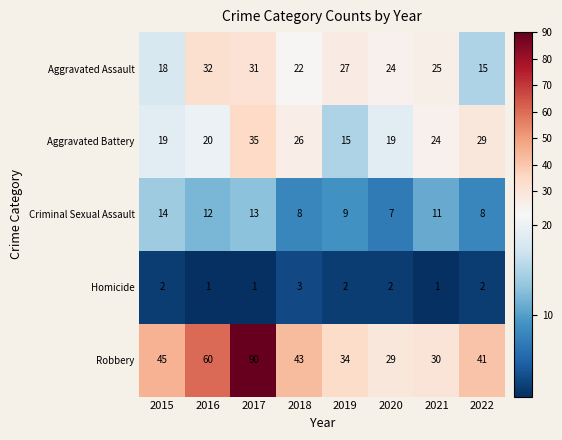

Rank the series by their maximum value, from lowest to highest.

Homicide, Criminal Sexual Assault, Aggravated Assault, Aggravated Battery, Robbery